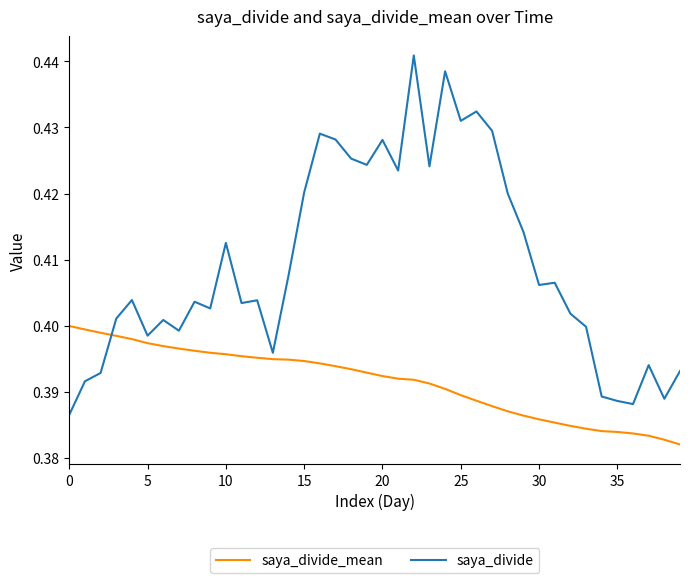

Which series has the widest spread of values?

saya_divide